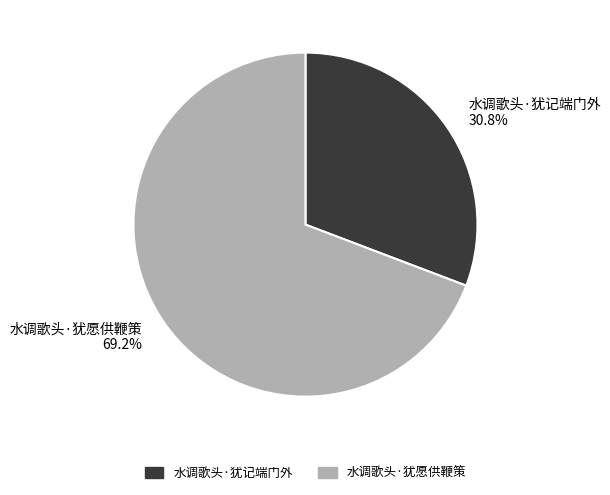

To the nearest percent, what is the average slice percentage?

50%